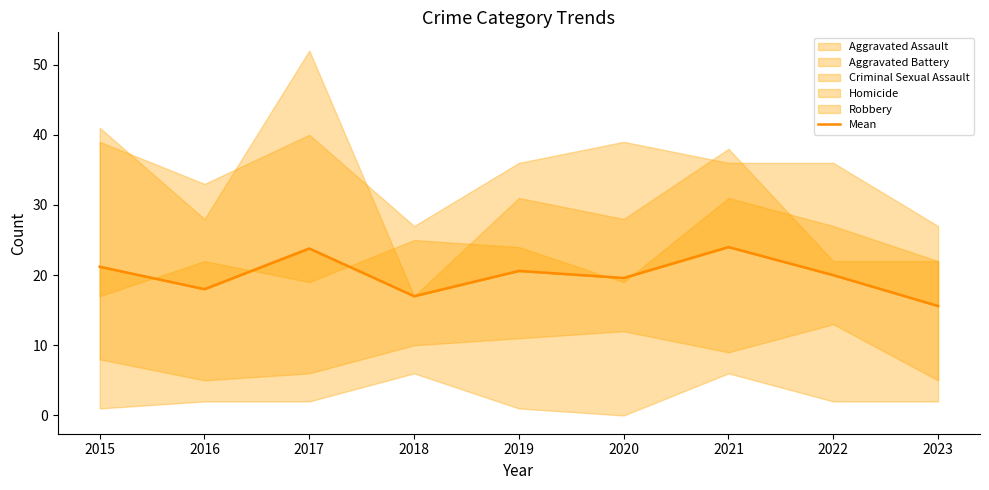

Approximately how many times larger is the value at 2019 compared to 2022?

1.0